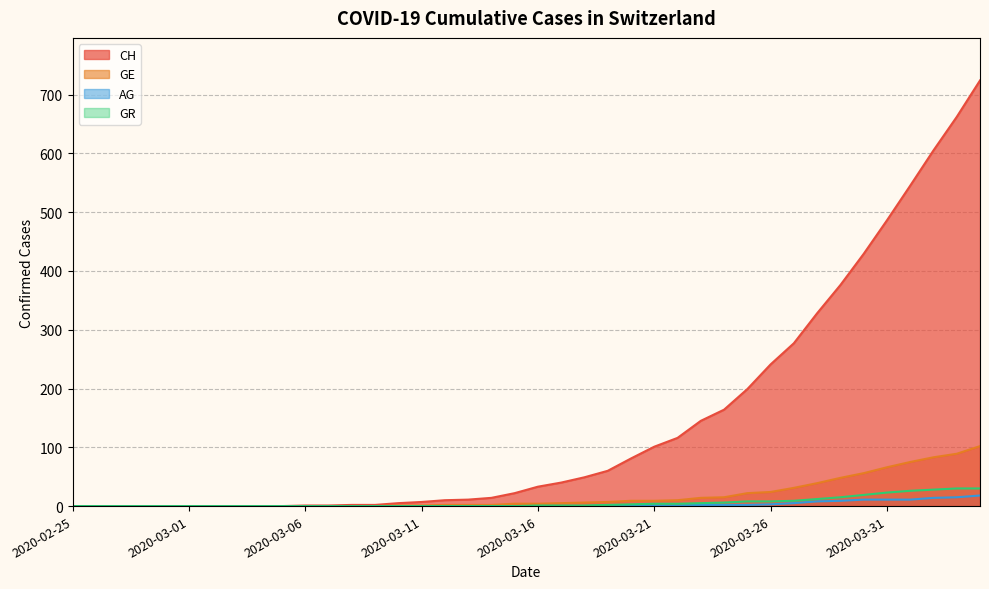

Which series has the widest spread of values?

CH